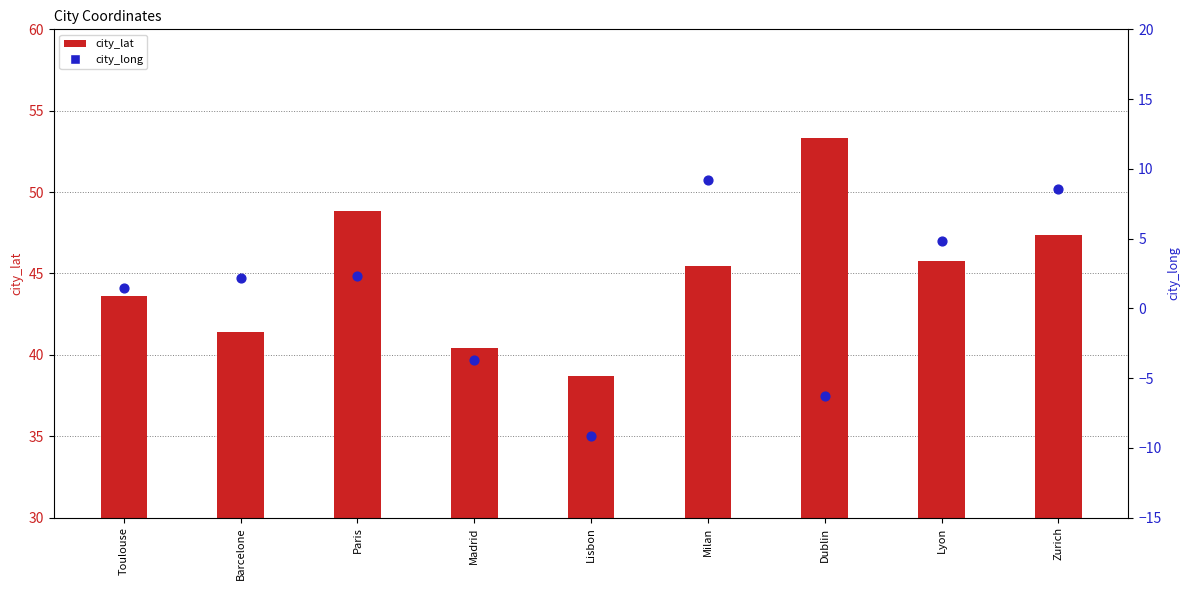

Which series has the largest total across all categories?

city_lat